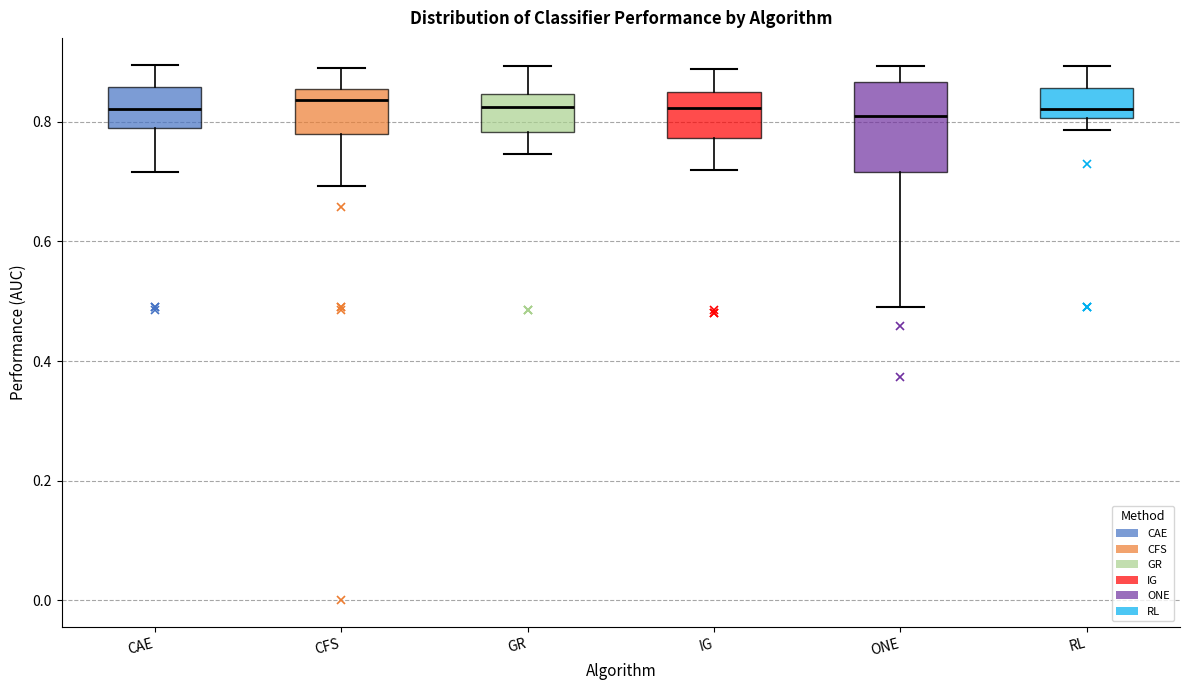

Reading left to right, read every box against the y-axis: the position of its median line, the range the box covers, and the ends of its whiskers. The values are not printed on the chart, so give them approximately, as read against the axis.

CAE: median 0.82, box 0.78 to 0.86, whiskers 0.72 to 0.90
CFS: median 0.84, box 0.78 to 0.86, whiskers 0.70 to 0.90
GR: median 0.82, box 0.78 to 0.84, whiskers 0.74 to 0.90
IG: median 0.82, box 0.78 to 0.86, whiskers 0.72 to 0.88
ONE: median 0.82, box 0.72 to 0.86, whiskers 0.50 to 0.90
RL: median 0.82, box 0.80 to 0.86, whiskers 0.78 to 0.90